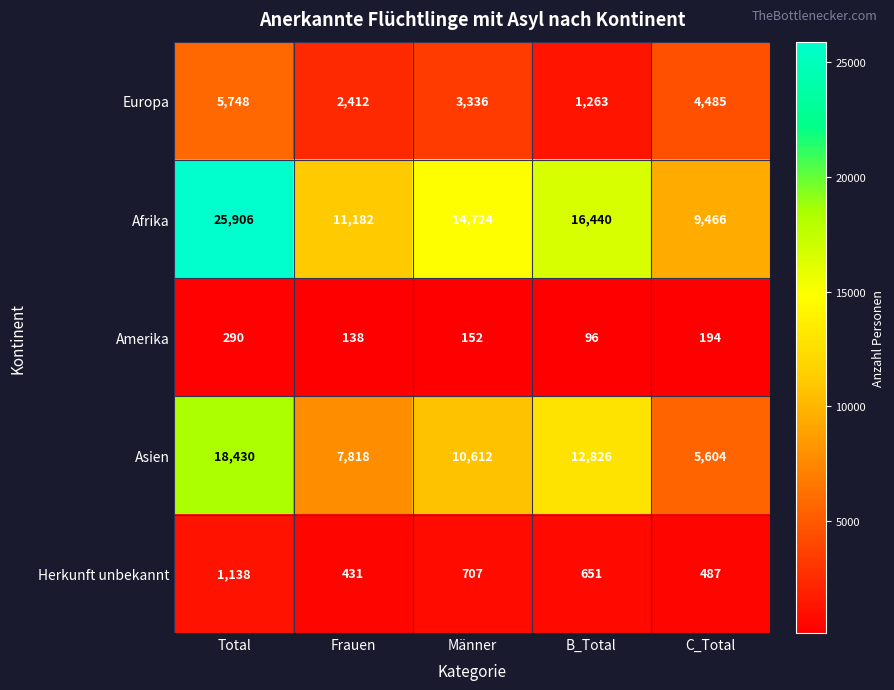

At which label is Afrika closest to 17686?

B_Total